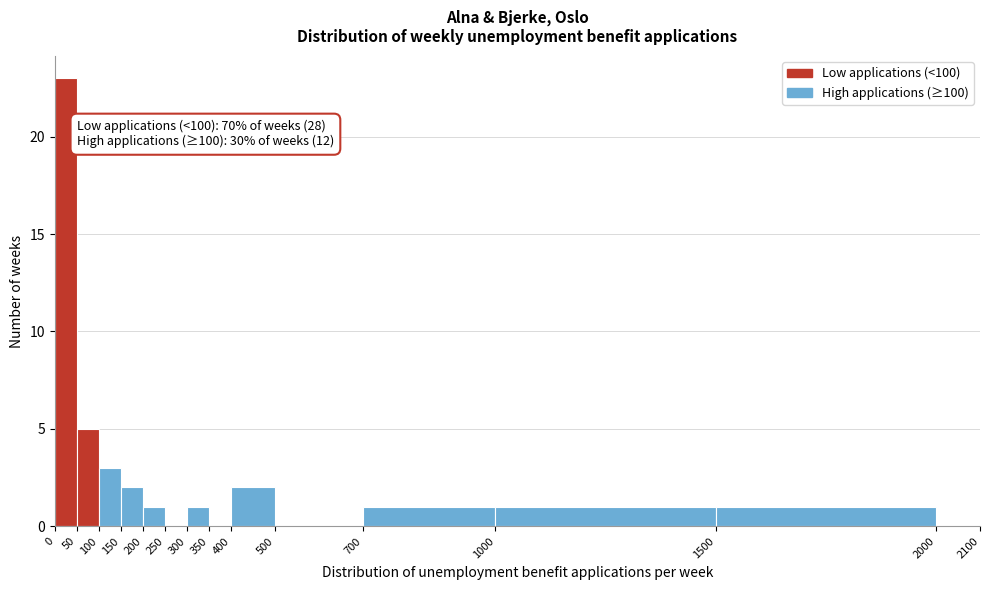

Which range on the x-axis has the tallest bar?

0 to 50